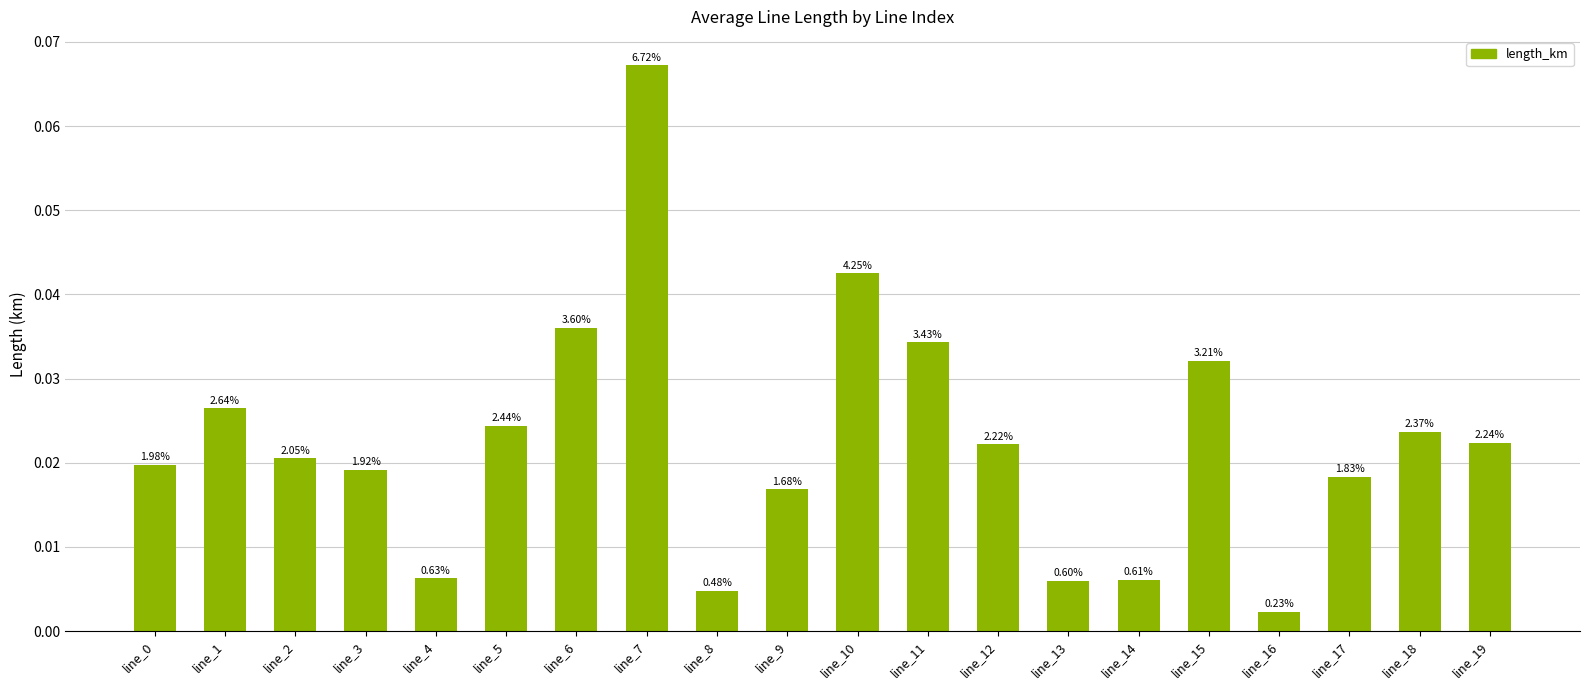

At which category does the chart reach its peak across all series?

line_7